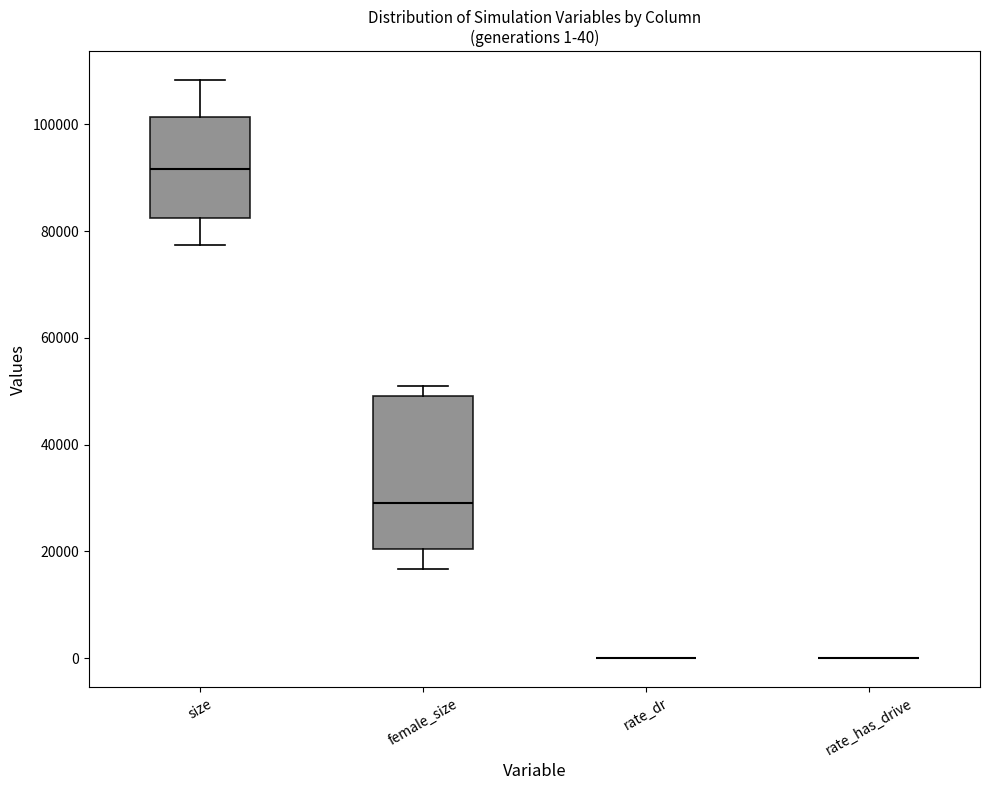

Which box is the tallest, from its lower edge to its upper edge?

female_size